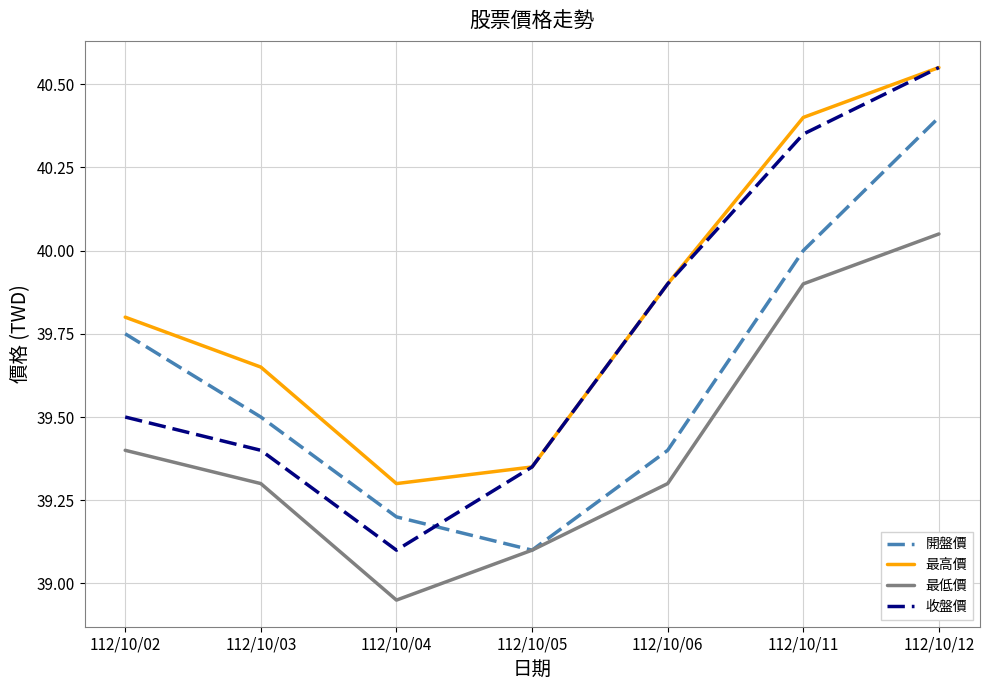

The value of 開盤價 at 112/10/11 is 40.0. True or false?

True